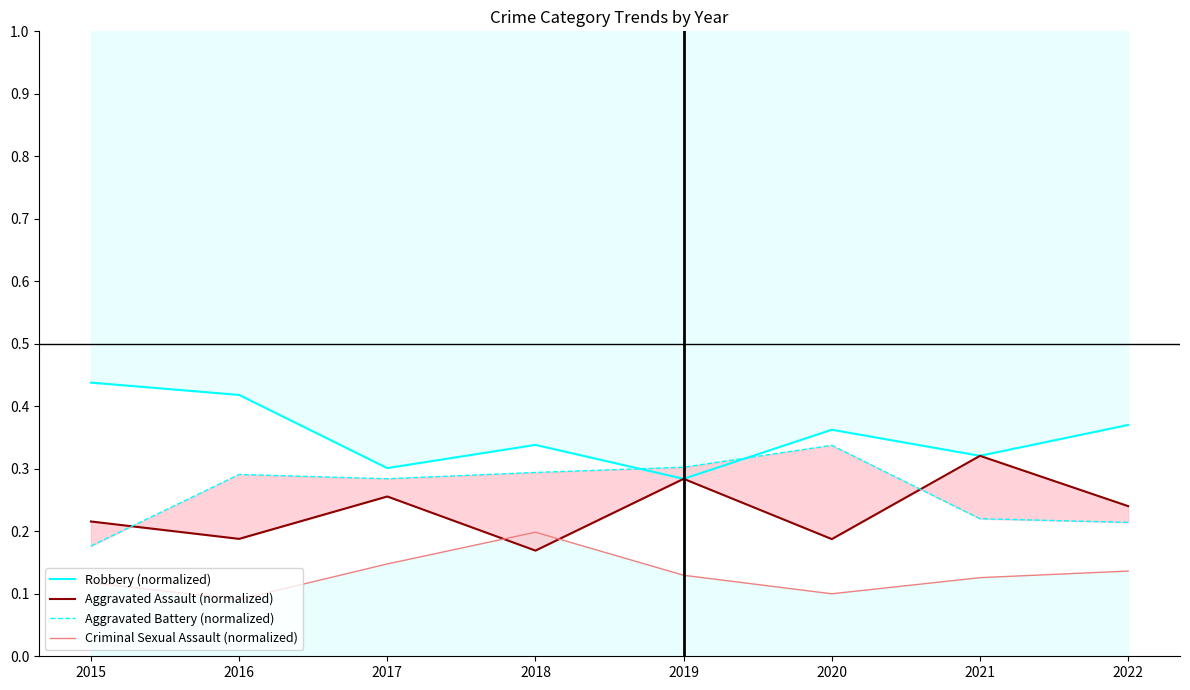

What is the value of the Aggravated Assault (normalized) point at the 5th from the left?

0.3